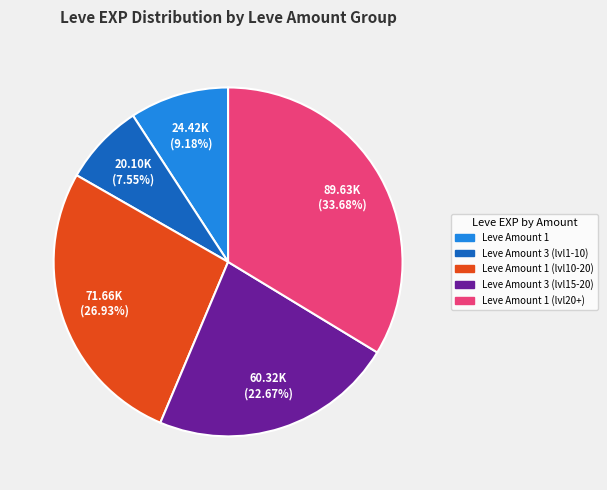

Is there any slice that represents more than half of the pie?

No